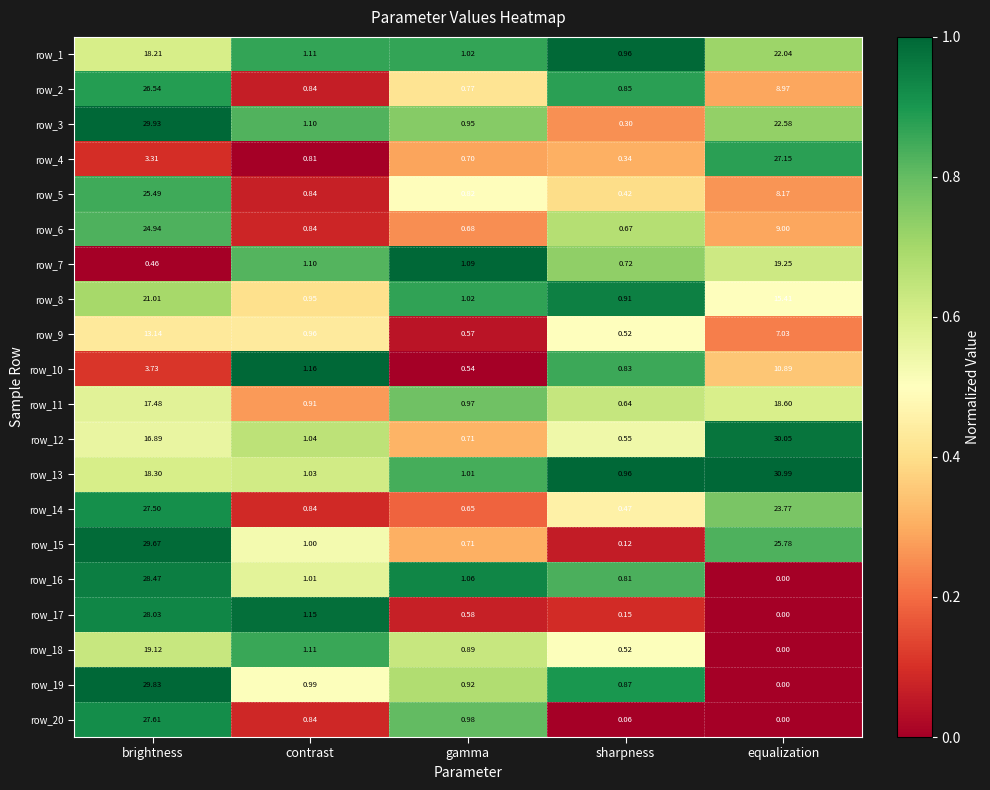

Rank the categories by row_15 value from lowest to highest.

sharpness, gamma, contrast, equalization, brightness